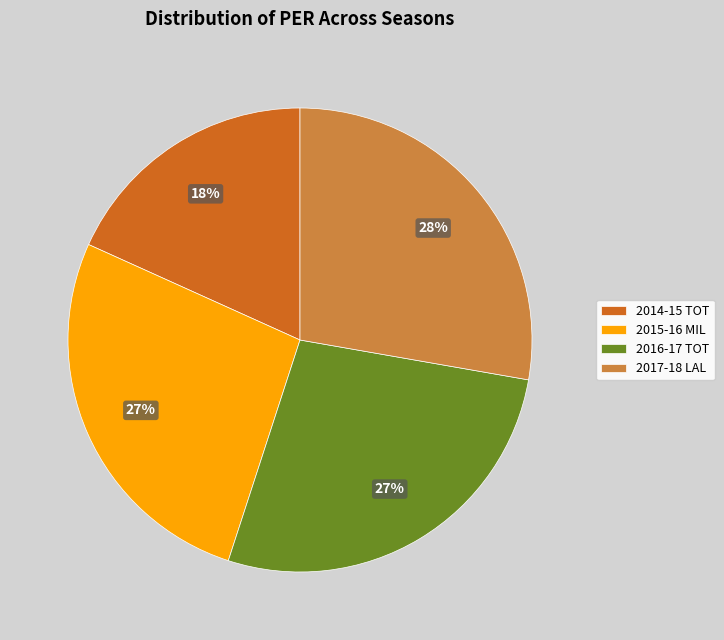

Is the sum of 2016-17 TOT and 2014-15 TOT greater than half?

No